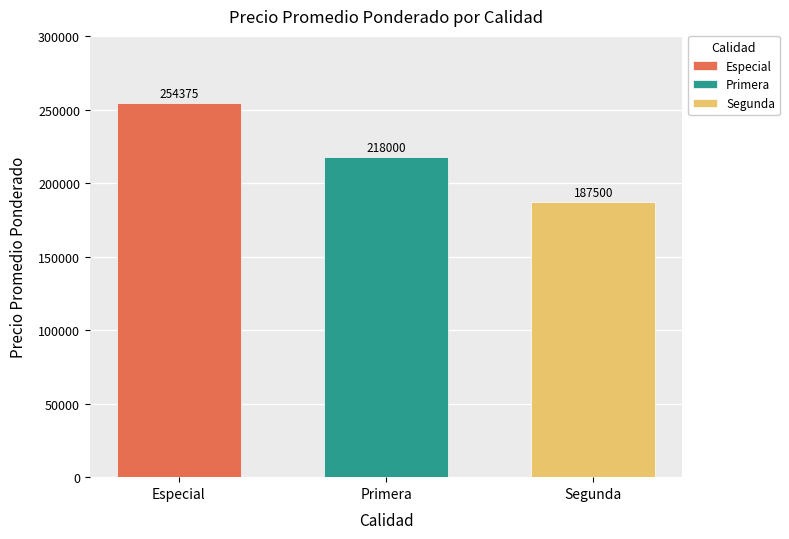

What is the approximate value of Especial at Primera?

254375